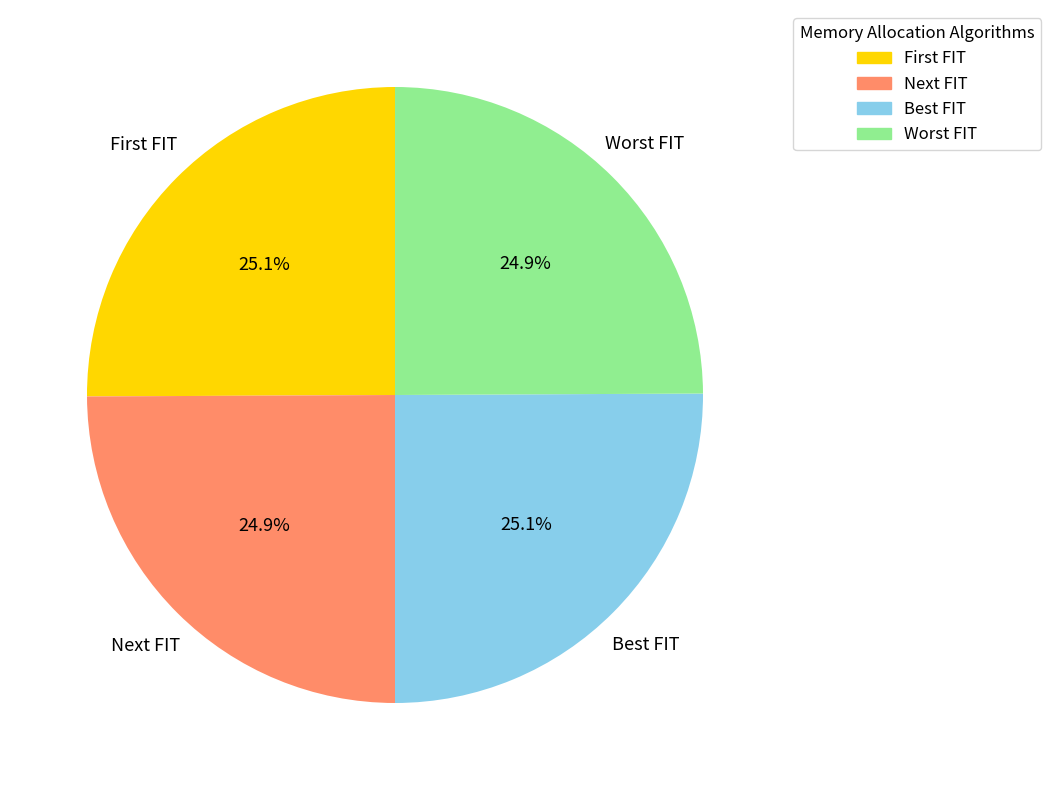

Is there a majority slice in this chart?

No